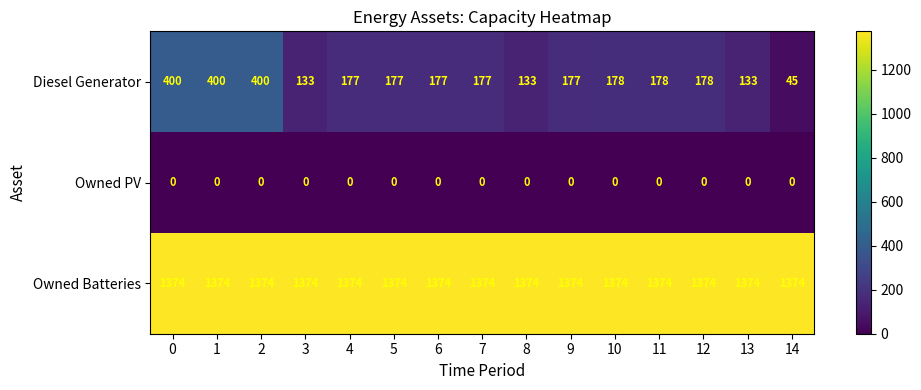

What is the spread (max minus min) of values at 2?

1374